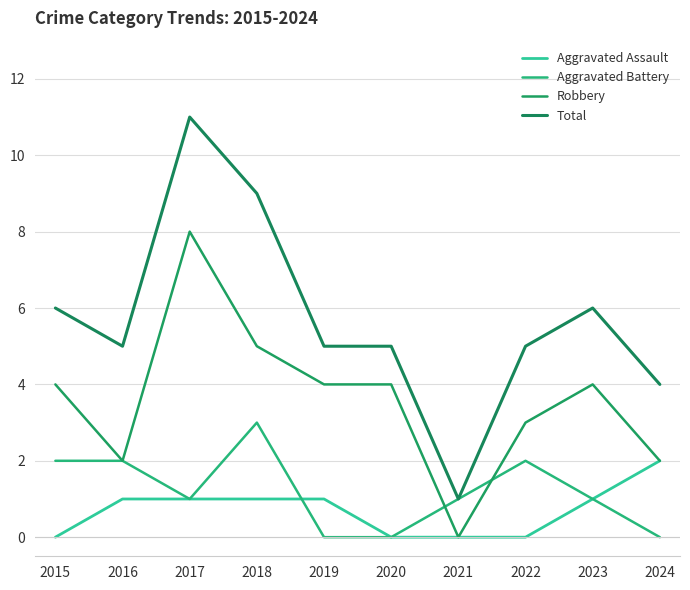

Which category has the highest value in the Total series?

2017